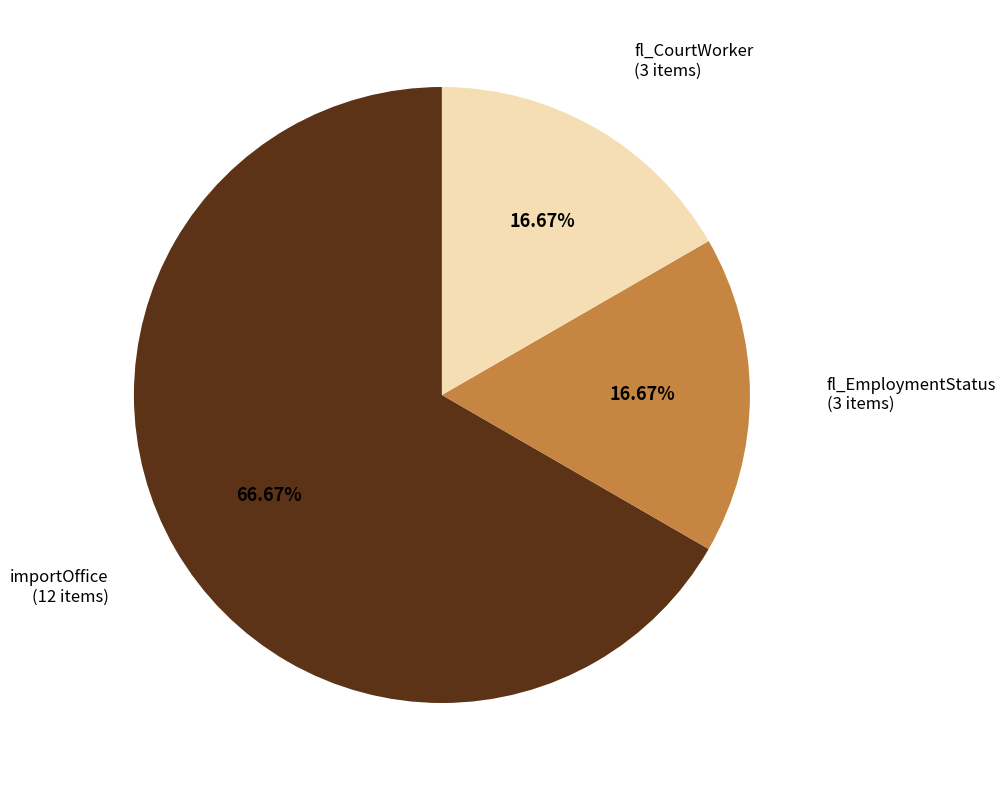

Is there a majority slice in this chart?

Yes